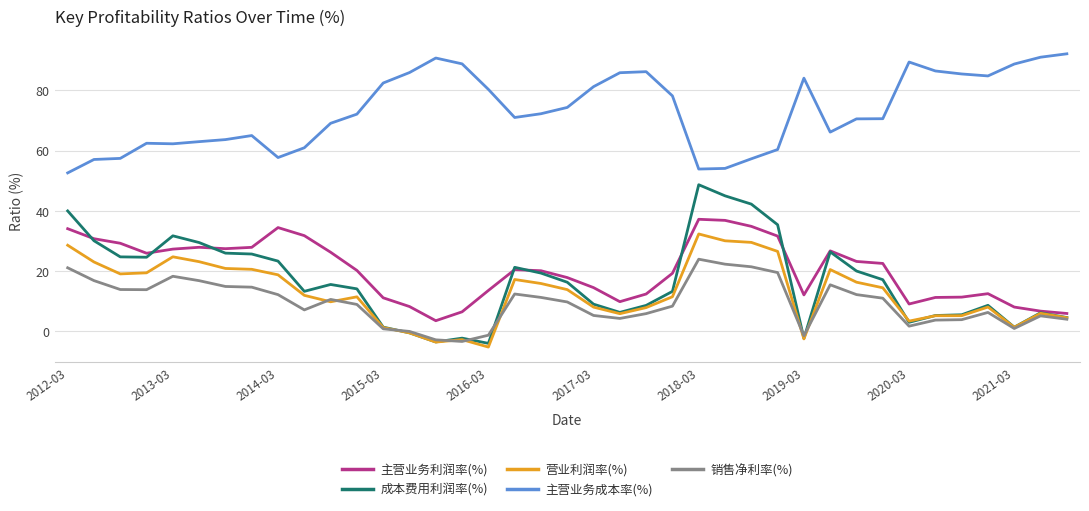

True or false: 主营业务成本率(%) and 成本费用利润率(%) cross at least once.

False